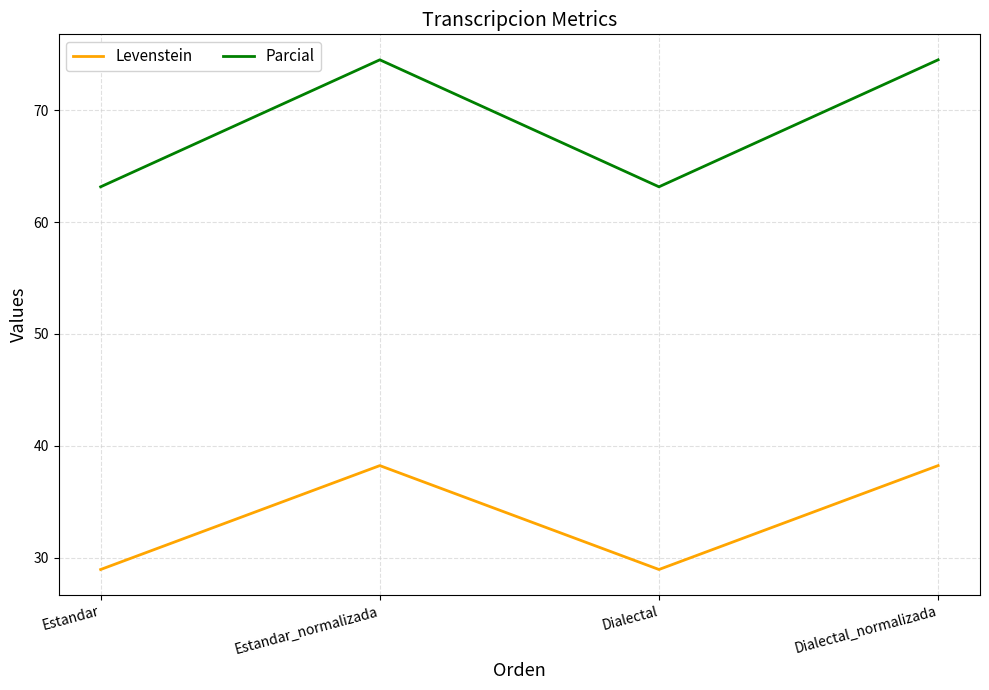

True or false: Levenstein has a value of 38.2 at Dialectal_normalizada.

True